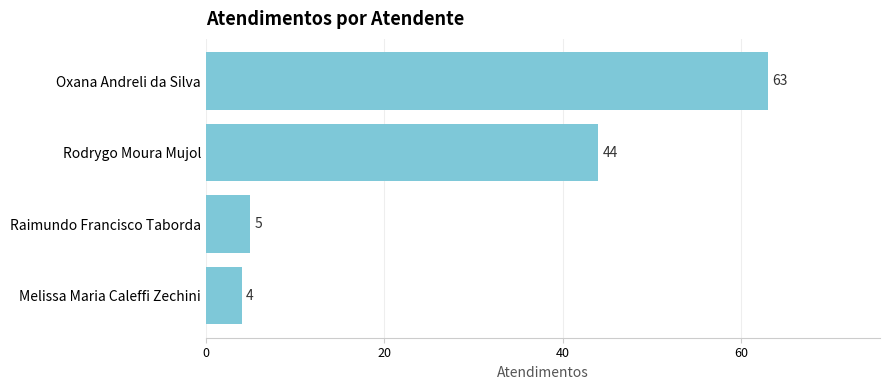

Are the bars grouped side by side (vs. stacked)?

No